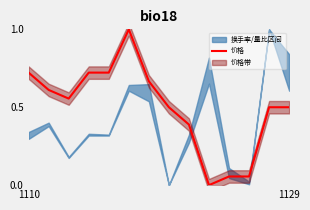

At which label is the value closest to 0?

9